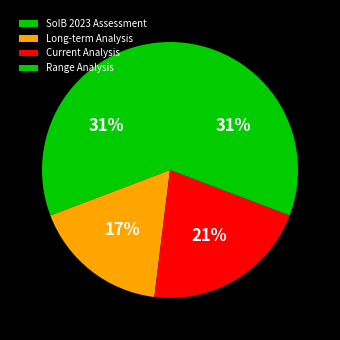

How many segments does this pie chart have?

4